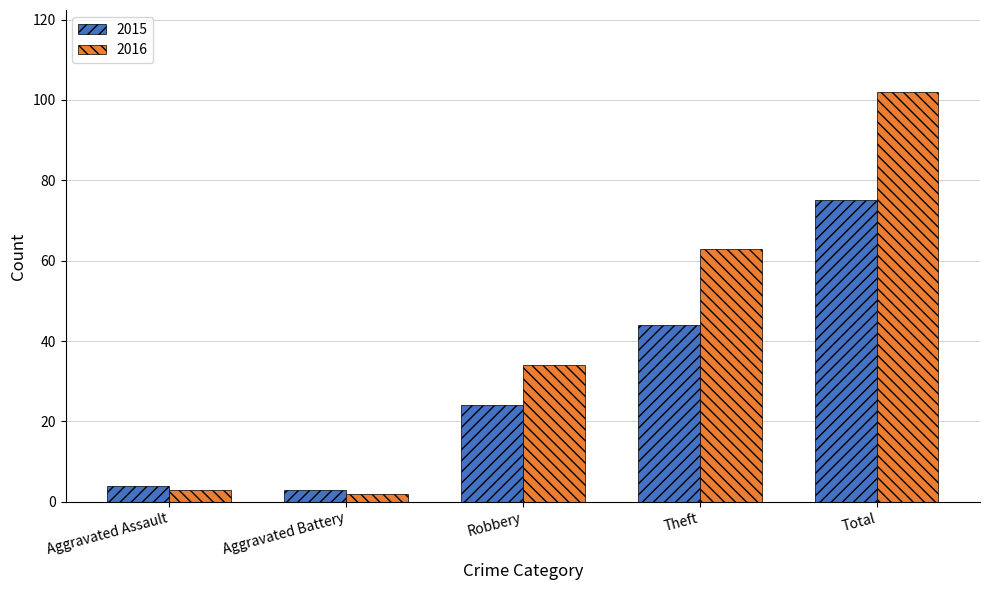

What is the difference between the second highest and second lowest values in the 2015 series?

40